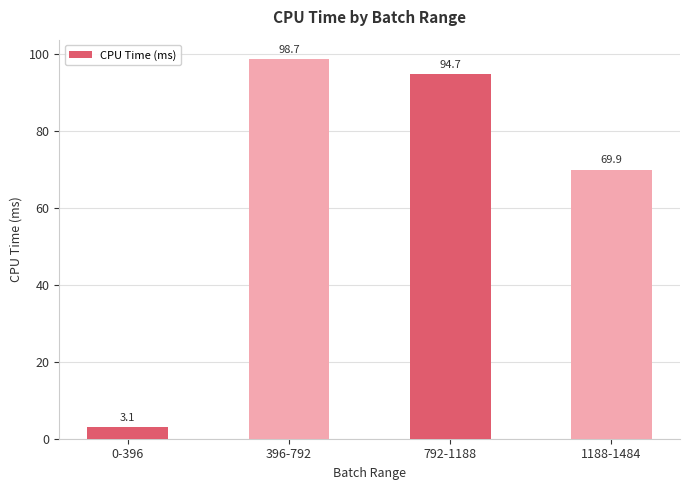

What is the value of the 2nd bar from the left?

98.7